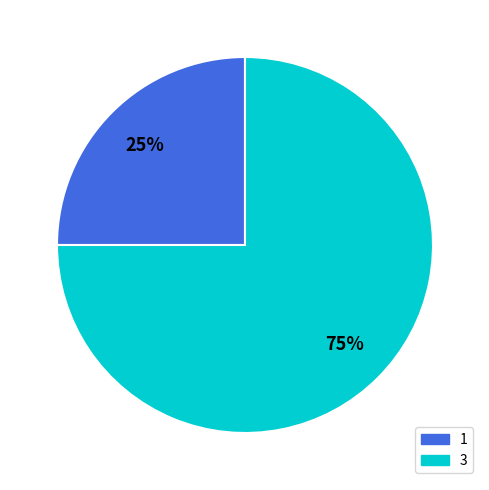

Is there any slice that represents more than half of the pie?

Yes